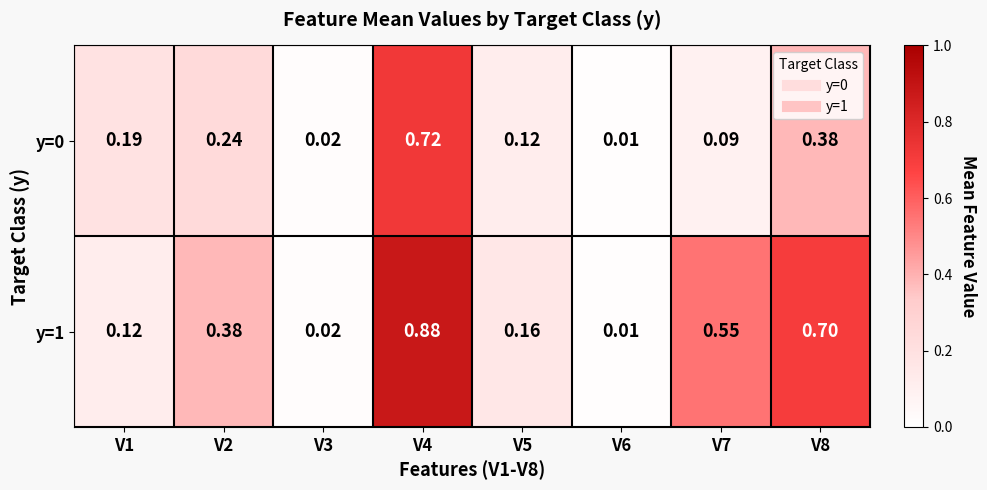

Which series has the widest spread of values?

y=1